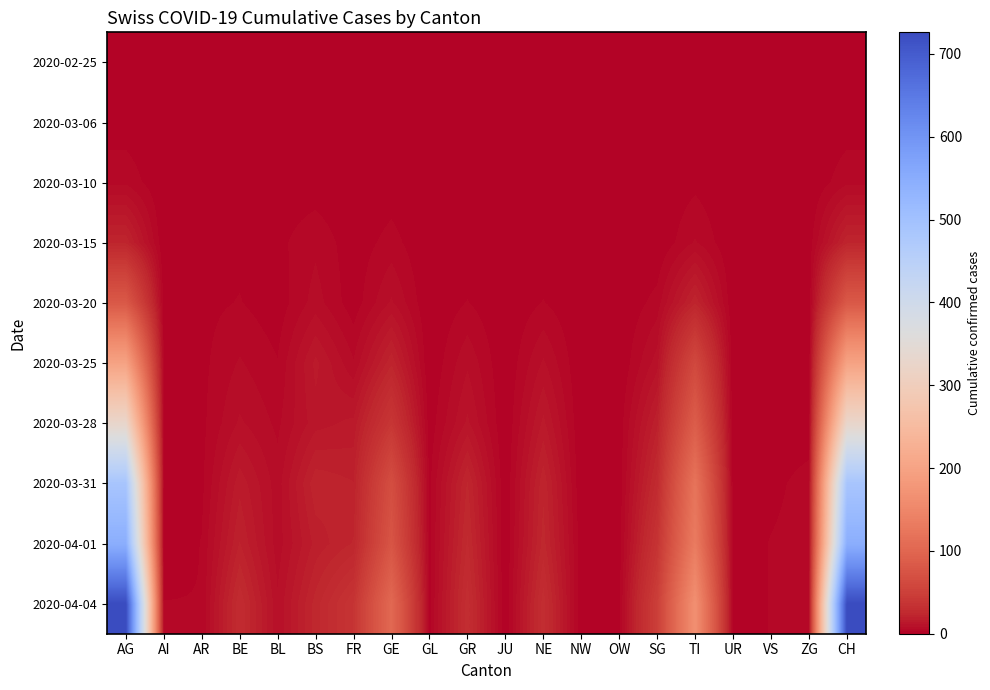

Reading right to left, transcribe all the data shown in this chart.

2020-02-25: CH=0	ZG=0	VS=0	UR=0	TI=0	SG=0	OW=0	NW=0	NE=0	JU=0	GR=0	GL=0	GE=0	FR=0	BS=0	BL=0	BE=0	AR=0	AI=0	AG=0
2020-03-06: CH=1	ZG=0	VS=0	UR=0	TI=0	SG=0	OW=0	NW=0	NE=0	JU=0	GR=0	GL=0	GE=0	FR=0	BS=1	BL=0	BE=0	AR=0	AI=0	AG=1
2020-03-10: CH=5	ZG=0	VS=0	UR=0	TI=2	SG=0	OW=0	NW=0	NE=0	JU=0	GR=0	GL=0	GE=1	FR=0	BS=1	BL=1	BE=0	AR=0	AI=0	AG=5
2020-03-15: CH=22	ZG=1	VS=0	UR=0	TI=6	SG=0	OW=0	NW=0	NE=0	JU=0	GR=0	GL=0	GE=4	FR=1	BS=5	BL=2	BE=2	AR=1	AI=0	AG=22
2020-03-20: CH=81	ZG=0	VS=0	UR=0	TI=22	SG=4	OW=0	NW=0	NE=3	JU=0	GR=3	GL=0	GE=9	FR=1	BS=7	BL=1	BE=3	AR=2	AI=1	AG=81
2020-03-25: CH=199	ZG=0	VS=1	UR=0	TI=60	SG=10	OW=0	NW=0	NE=9	JU=0	GR=8	GL=0	GE=22	FR=6	BS=15	BL=3	BE=6	AR=2	AI=2	AG=199
2020-03-28: CH=328	ZG=1	VS=1	UR=0	TI=87	SG=19	OW=1	NW=0	NE=15	JU=0	GR=12	GL=1	GE=39	FR=15	BS=13	BL=5	BE=9	AR=2	AI=1	AG=328
2020-03-31: CH=487	ZG=4	VS=2	UR=1	TI=120	SG=27	OW=1	NW=0	NE=22	JU=0	GR=23	GL=2	GE=67	FR=20	BS=22	BL=7	BE=16	AR=2	AI=2	AG=487
2020-04-01: CH=546	ZG=4	VS=3	UR=1	TI=132	SG=36	OW=1	NW=1	NE=24	JU=0	GR=26	GL=2	GE=76	FR=23	BS=18	BL=7	BE=20	AR=3	AI=0	AG=546
2020-04-04: CH=726	ZG=5	VS=3	UR=1	TI=165	SG=48	OW=2	NW=0	NE=30	JU=0	GR=30	GL=2	GE=104	FR=37	BS=24	BL=9	BE=28	AR=3	AI=3	AG=726